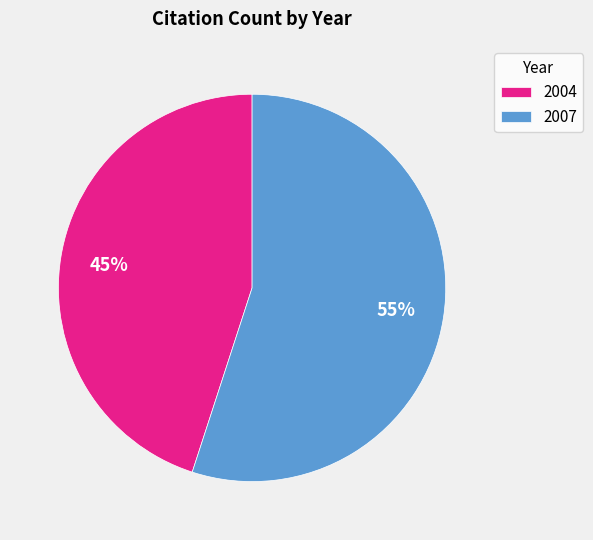

Combined, do 2007 and 2004 account for over 50%?

Yes